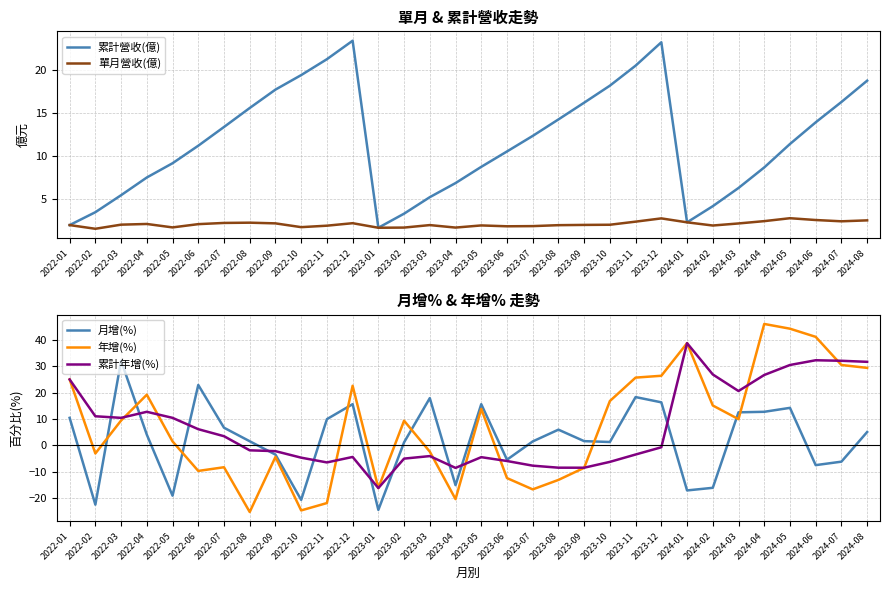

Is the value of 累計年增(%) at 2022-02 greater than the value of 月增(%) at 2022-01?

Yes